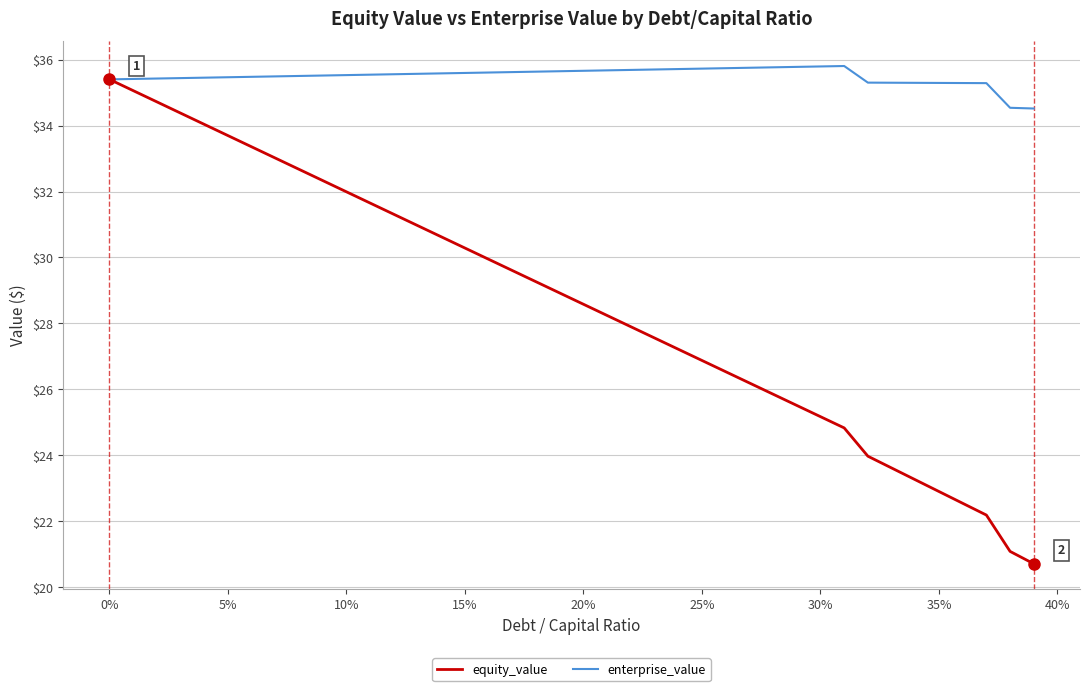

Rank the series by their average value, from lowest to highest.

equity_value, enterprise_value